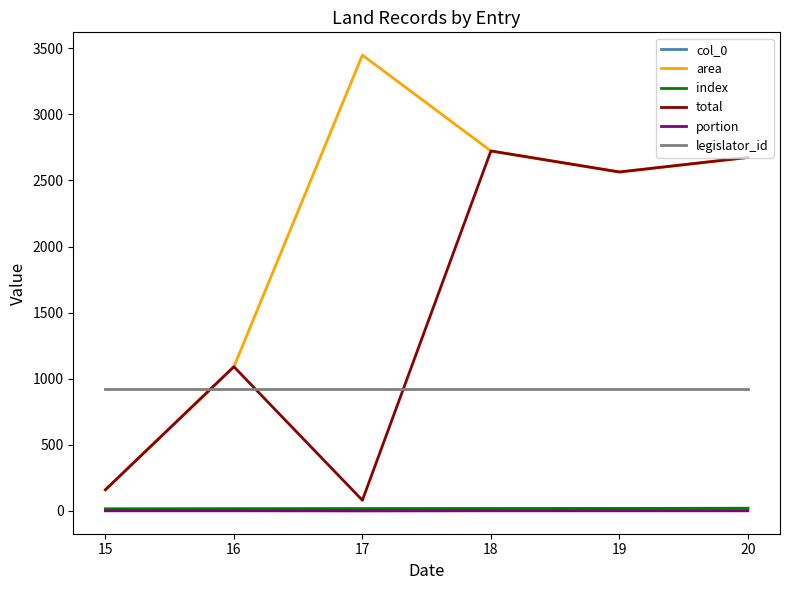

What is the approximate value of index at 20?

20.0